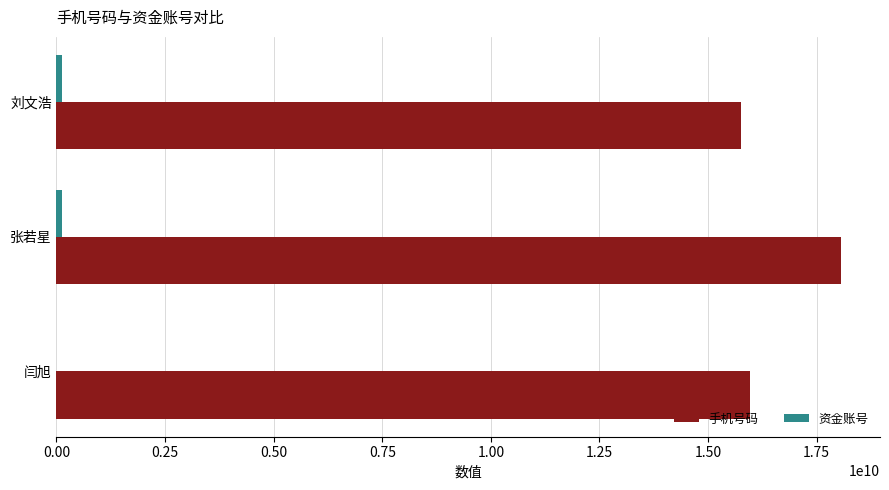

At which category does the chart reach its peak across all series?

张若星